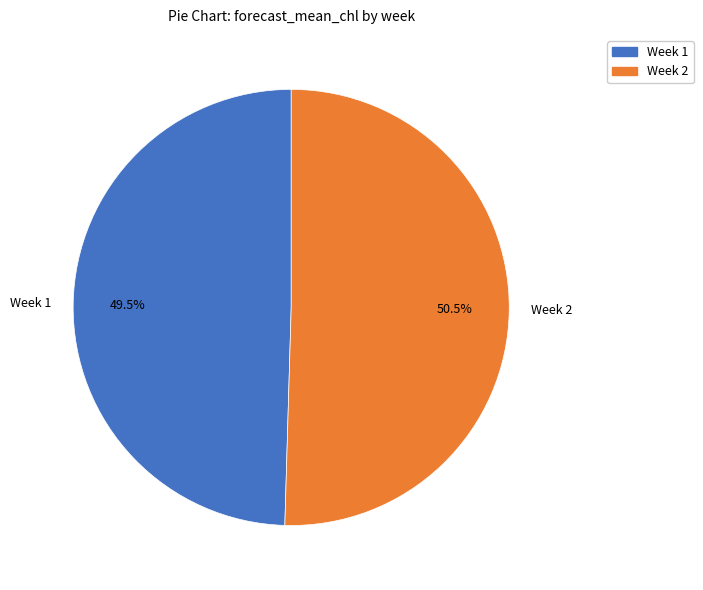

What is the largest slice in the pie chart?

Week 2